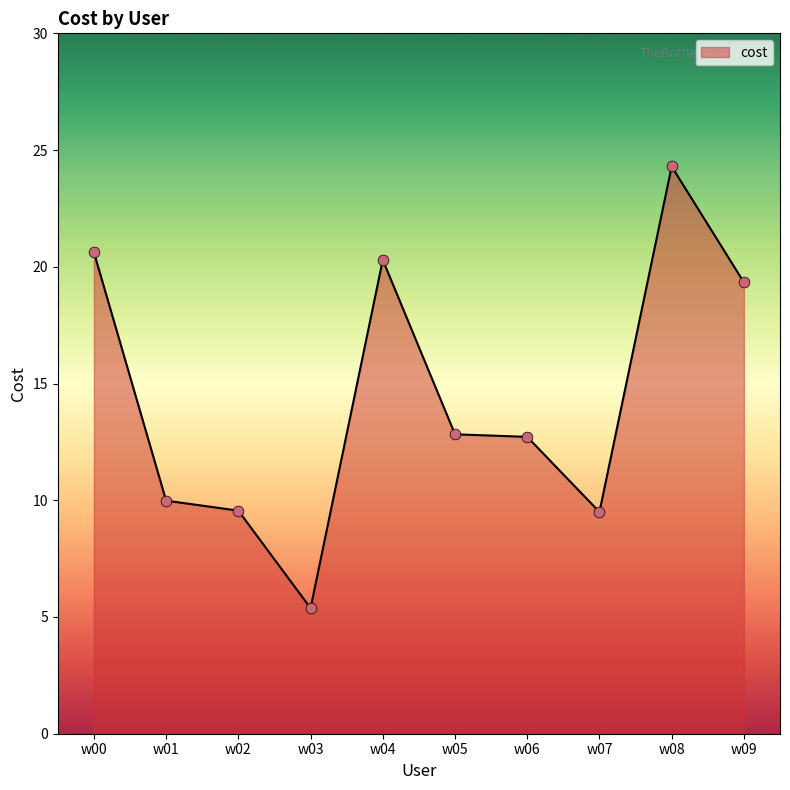

What is the change in value from w06 to w07?

-3.2